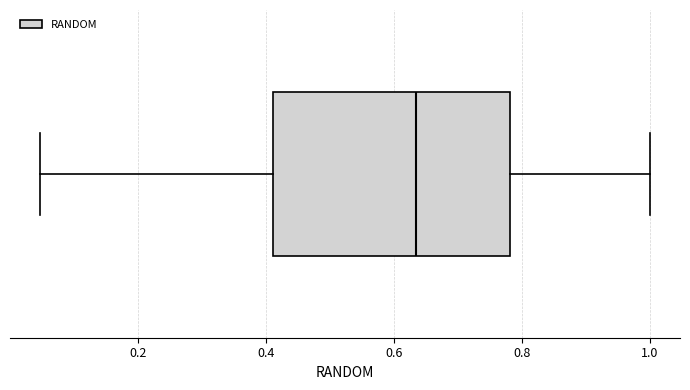

Where is the right edge of the box on the x-axis? The values are not printed on the chart, so give them approximately, as read against the axis.

0.78